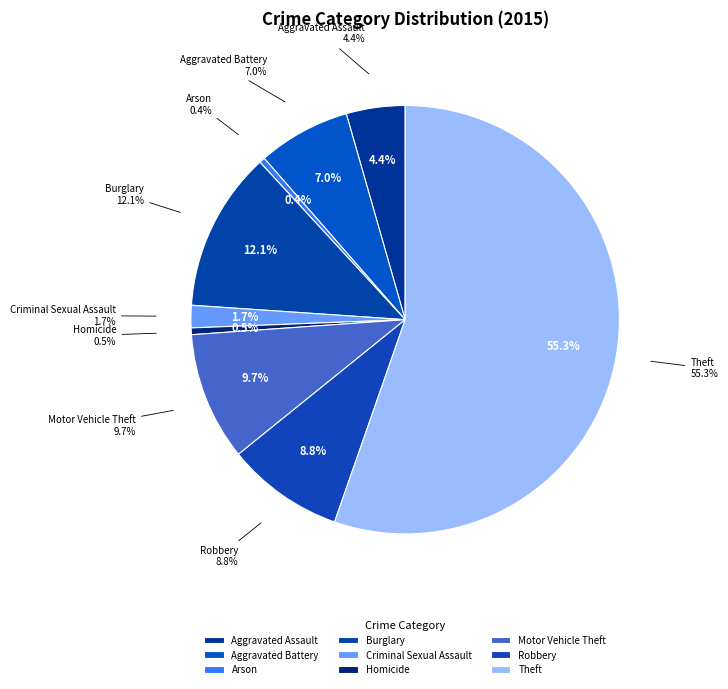

To the nearest percent, what percentage of the pie is Aggravated Assault?

4%